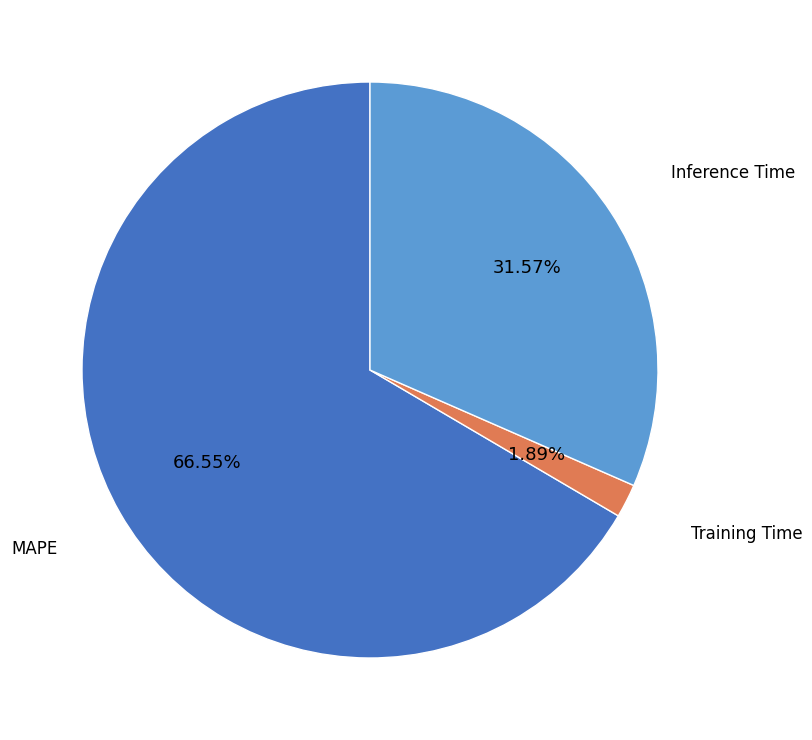

What percentage is the MAPE slice, to the nearest percent?

67%